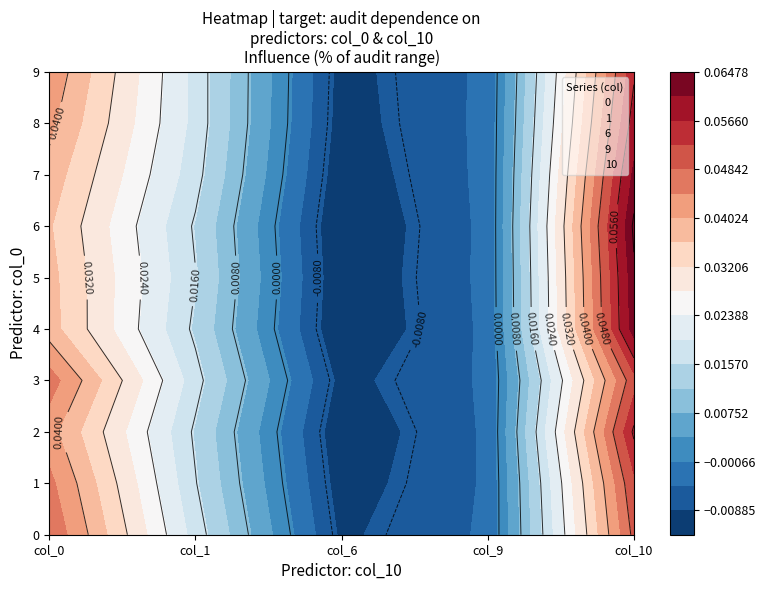

At which label does 1 reach its minimum?

4